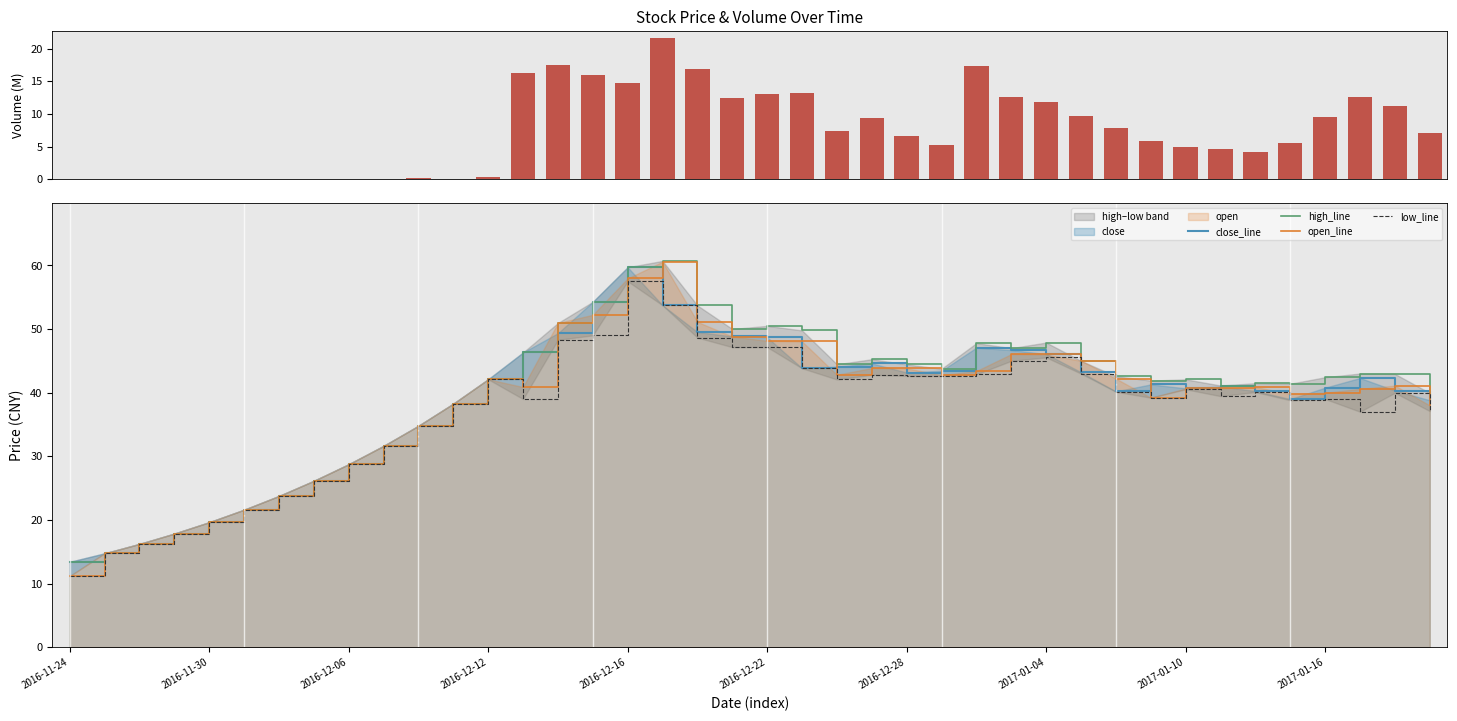

At which category is the sum across all series the highest?

17